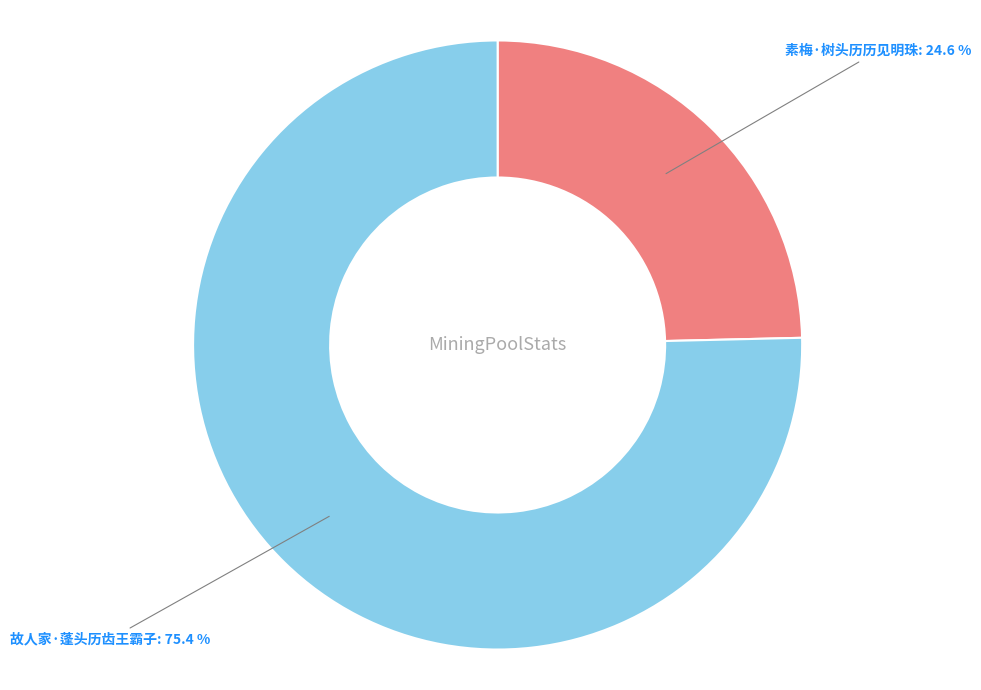

Is there any slice that represents more than half of the pie?

Yes